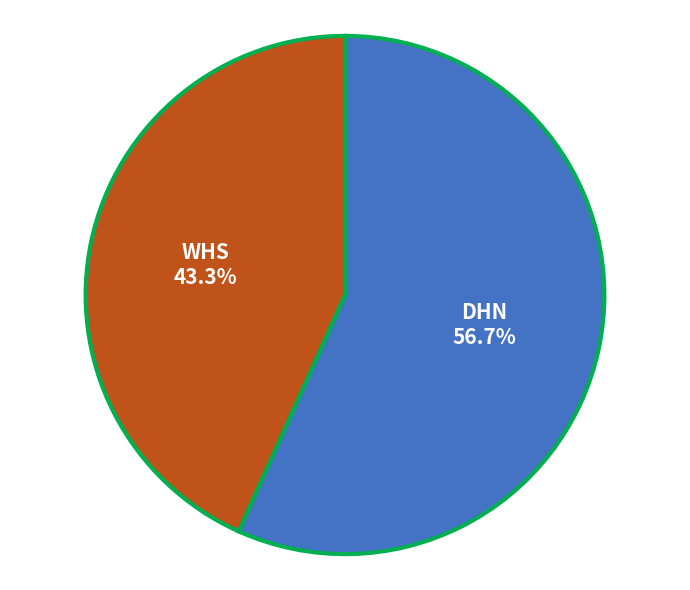

To the nearest percent, what is the combined percentage of DHN and WHS?

100%